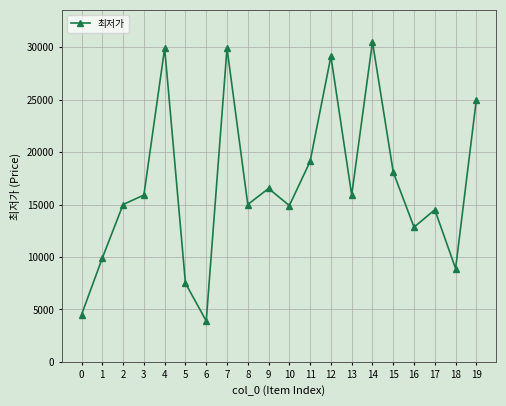

What is the sum of the values at 19 and 3?

40900